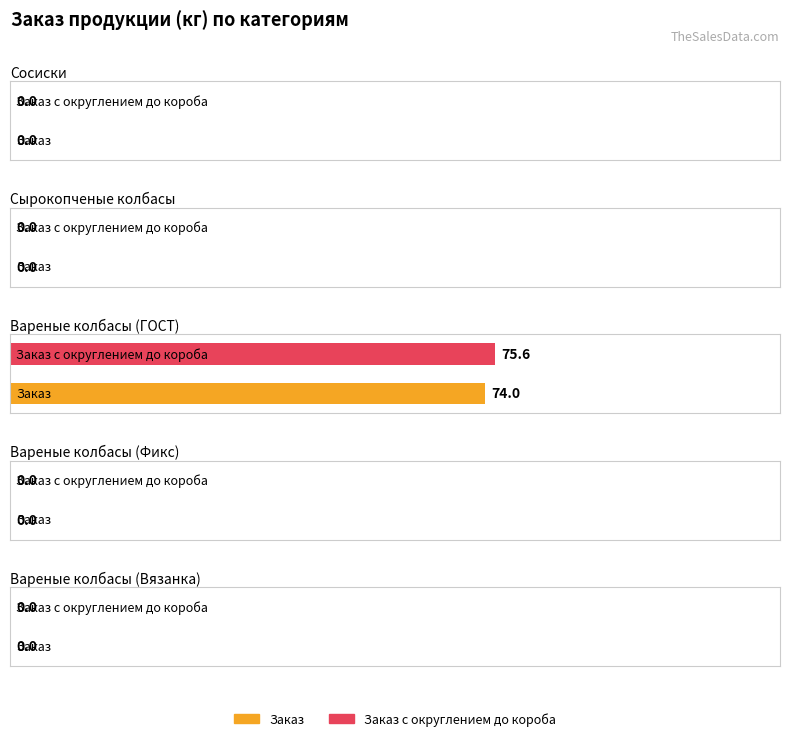

What is the highest value of the Заказ series?

74.0